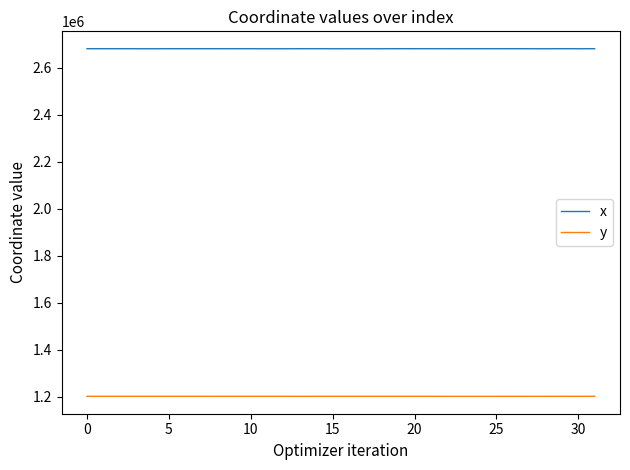

What is the smallest value displayed?

1200910.5